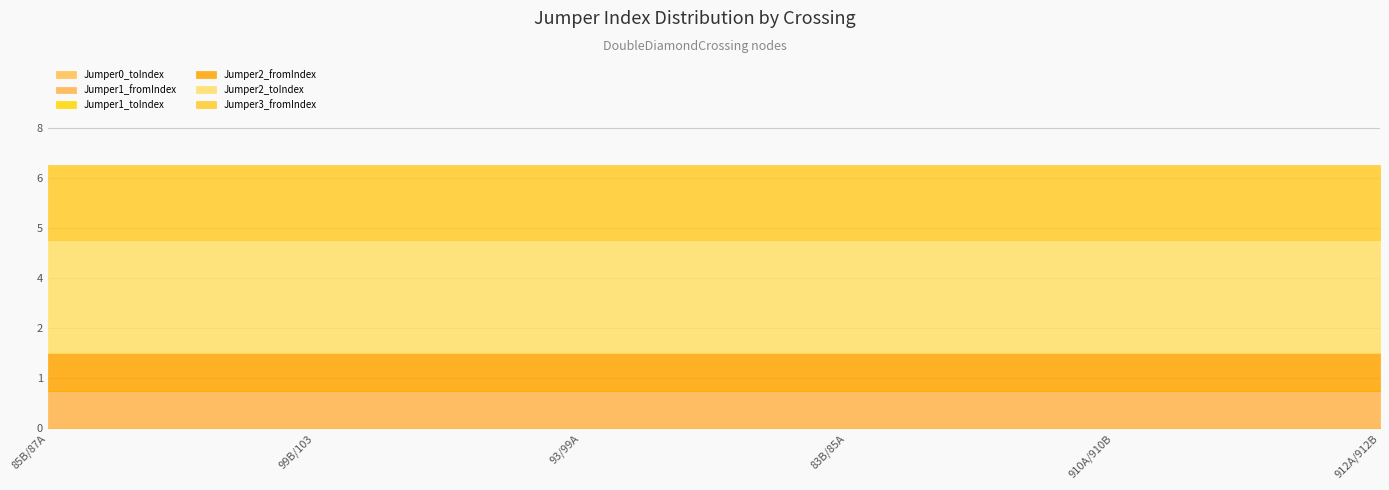

The value of Jumper3_fromIndex at 85B/87A is 2. True or false?

True